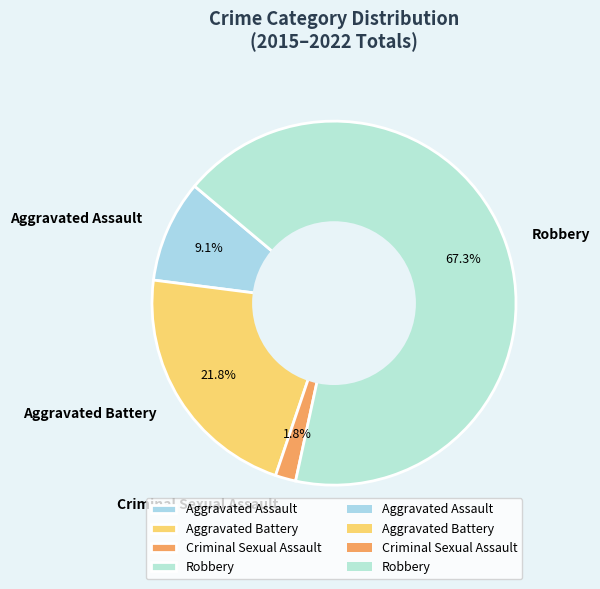

How many slices are in this pie chart?

4